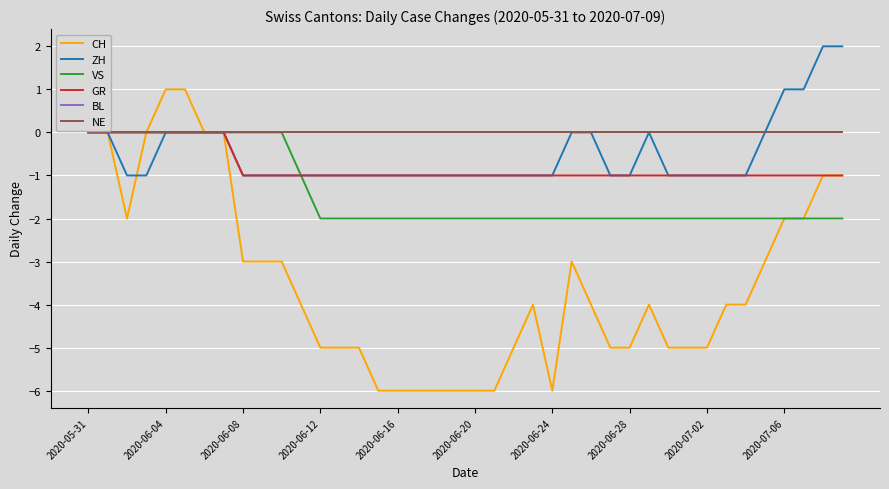

True or false: BL and ZH intersect in this chart.

False